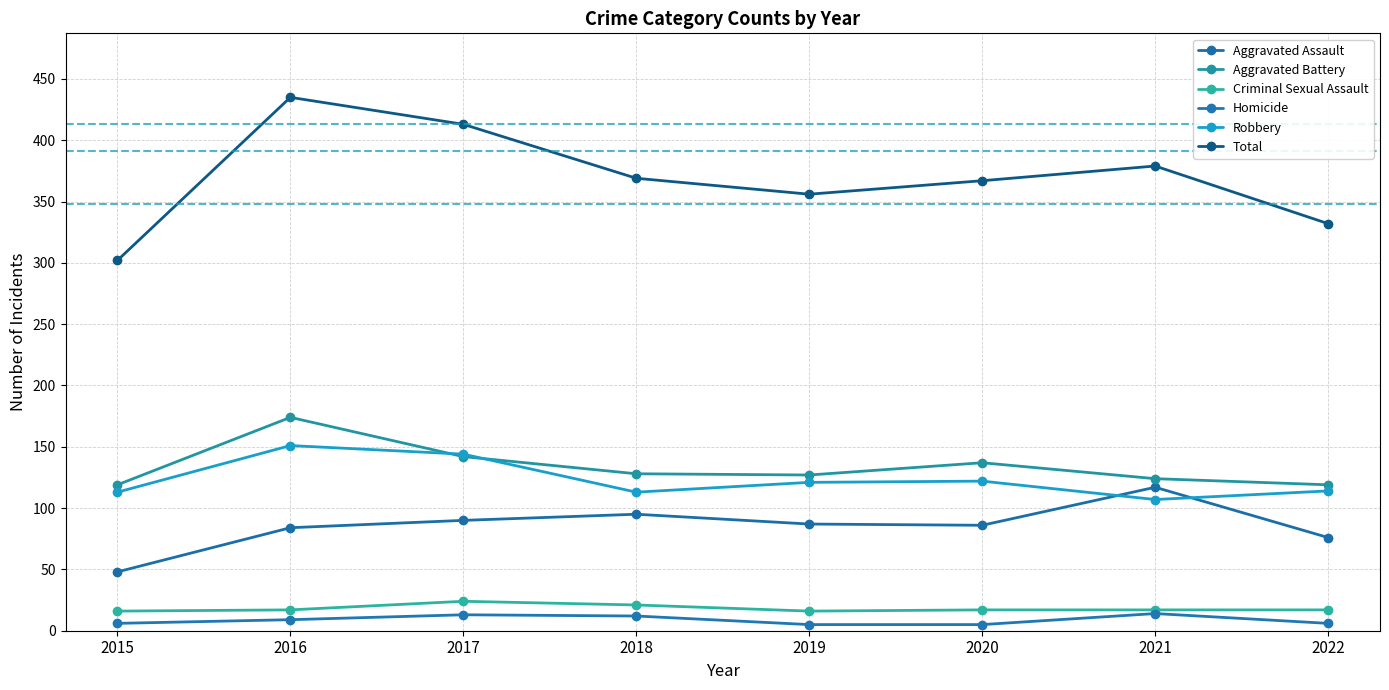

What is the minimum value for Homicide?

5